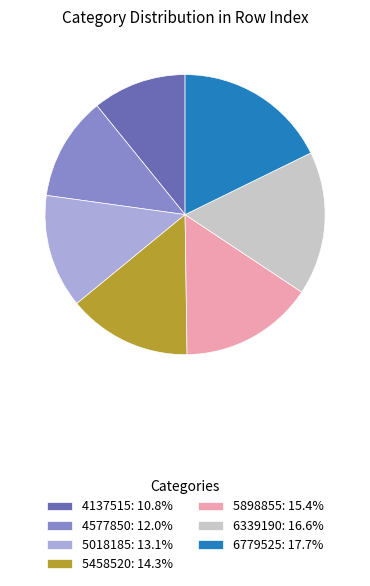

Which category has the smallest portion of the pie?

4137515